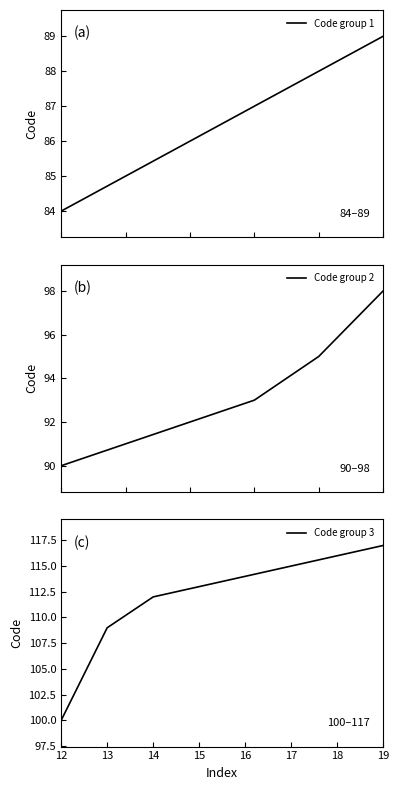

List the labels in order of value, largest first.

117, 116, 115, 114, 113, 112, 109, 100, 98, 95, 93, 92, 91, 90, 89, 88, 87, 86, 85, 84